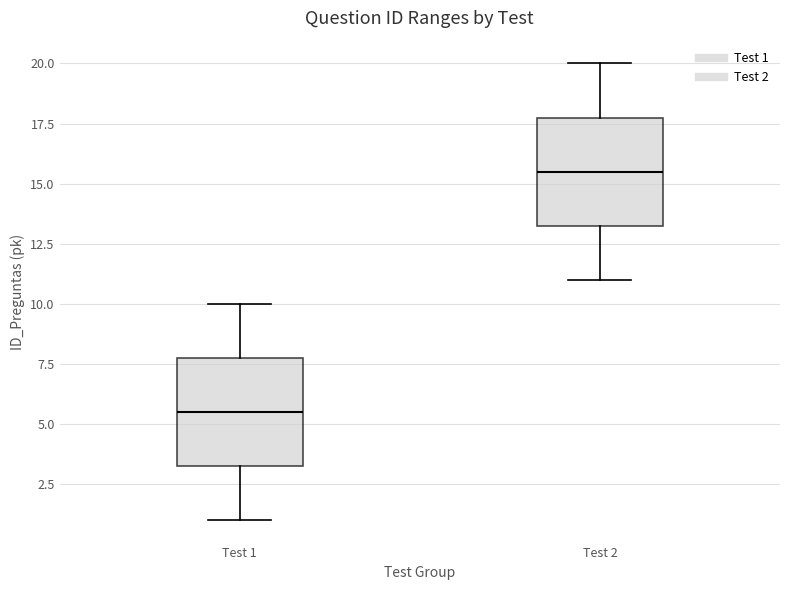

Where is the lower edge of the box for Test 2 on the y-axis? The values are not printed on the chart, so give them approximately, as read against the axis.

13.5